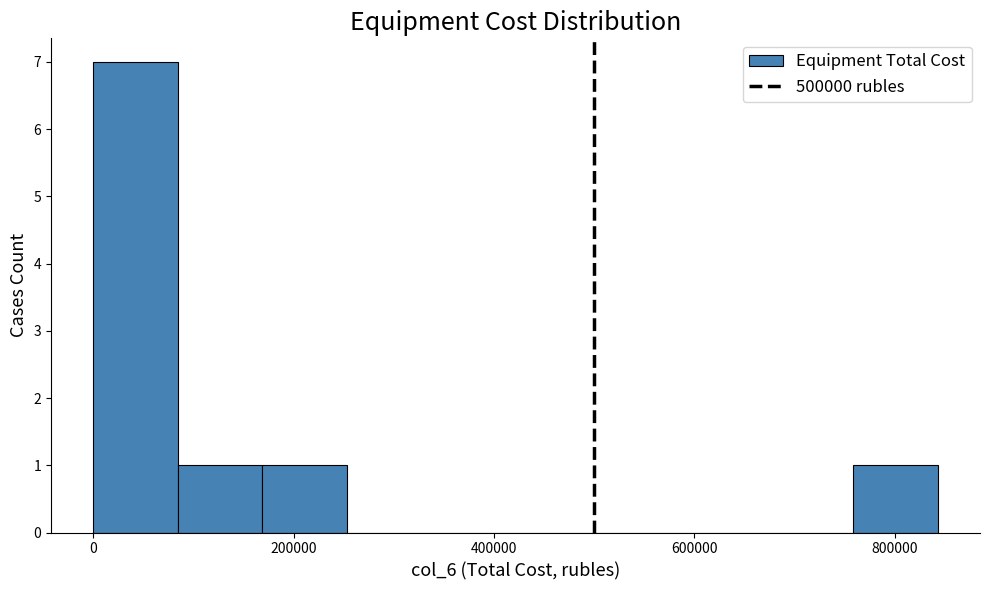

What is the height of the bar covering 160000 to 260000 on the x-axis? Neither the bar edges nor the heights are printed on the chart, so give them approximately, as read against the axes.

1